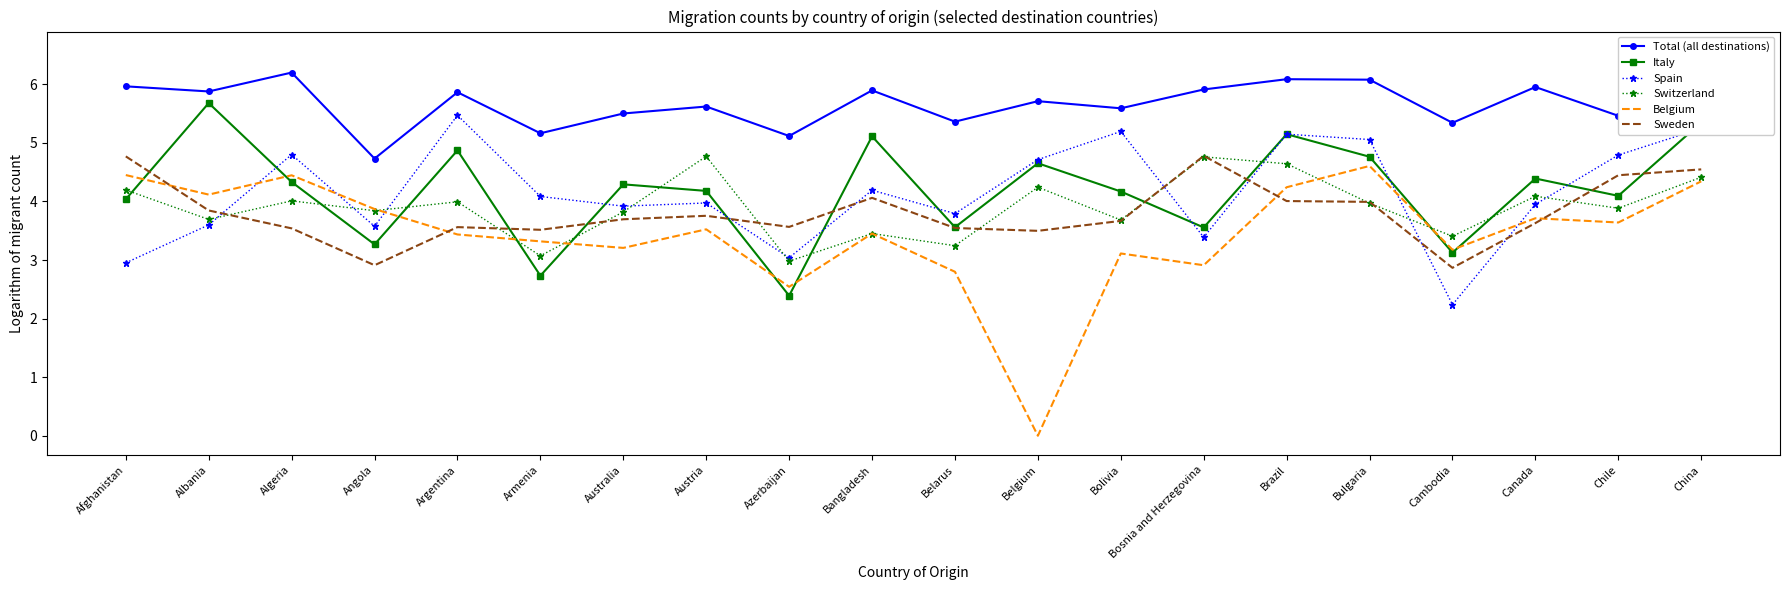

Reading left to right, extract all data points from this chart.

Total (all destinations): Afghanistan=6.0	Albania=5.9	Algeria=6.2	Angola=4.7	Argentina=5.9	Armenia=5.2	Australia=5.5	Austria=5.6	Azerbaijan=5.1	Bangladesh=5.9	Belarus=5.4	Belgium=5.7	Bolivia=5.6	Bosnia and Herzegovina=5.9	Brazil=6.1	Bulgaria=6.1	Cambodia=5.3	Canada=6.0	Chile=5.5	China=6.6
Italy: Afghanistan=4.0	Albania=5.7	Algeria=4.3	Angola=3.3	Argentina=4.9	Armenia=2.7	Australia=4.3	Austria=4.2	Azerbaijan=2.4	Bangladesh=5.1	Belarus=3.6	Belgium=4.7	Bolivia=4.2	Bosnia and Herzegovina=3.6	Brazil=5.1	Bulgaria=4.8	Cambodia=3.1	Canada=4.4	Chile=4.1	China=5.3
Spain: Afghanistan=3.0	Albania=3.6	Algeria=4.8	Angola=3.6	Argentina=5.5	Armenia=4.1	Australia=3.9	Austria=4.0	Azerbaijan=3.0	Bangladesh=4.2	Belarus=3.8	Belgium=4.7	Bolivia=5.2	Bosnia and Herzegovina=3.4	Brazil=5.1	Bulgaria=5.1	Cambodia=2.2	Canada=4.0	Chile=4.8	China=5.2
Switzerland: Afghanistan=4.2	Albania=3.7	Algeria=4.0	Angola=3.8	Argentina=4.0	Armenia=3.1	Australia=3.8	Austria=4.8	Azerbaijan=3.0	Bangladesh=3.5	Belarus=3.2	Belgium=4.2	Bolivia=3.7	Bosnia and Herzegovina=4.8	Brazil=4.6	Bulgaria=4.0	Cambodia=3.4	Canada=4.1	Chile=3.9	China=4.4
Belgium: Afghanistan=4.5	Albania=4.1	Algeria=4.4	Angola=3.9	Argentina=3.4	Armenia=3.3	Australia=3.2	Austria=3.5	Azerbaijan=2.5	Bangladesh=3.5	Belarus=2.8	Belgium=0.0	Bolivia=3.1	Bosnia and Herzegovina=2.9	Brazil=4.2	Bulgaria=4.6	Cambodia=3.2	Canada=3.7	Chile=3.6	China=4.3
Sweden: Afghanistan=4.8	Albania=3.8	Algeria=3.5	Angola=2.9	Argentina=3.6	Armenia=3.5	Australia=3.7	Austria=3.8	Azerbaijan=3.6	Bangladesh=4.1	Belarus=3.5	Belgium=3.5	Bolivia=3.7	Bosnia and Herzegovina=4.8	Brazil=4.0	Bulgaria=4.0	Cambodia=2.9	Canada=3.6	Chile=4.4	China=4.5